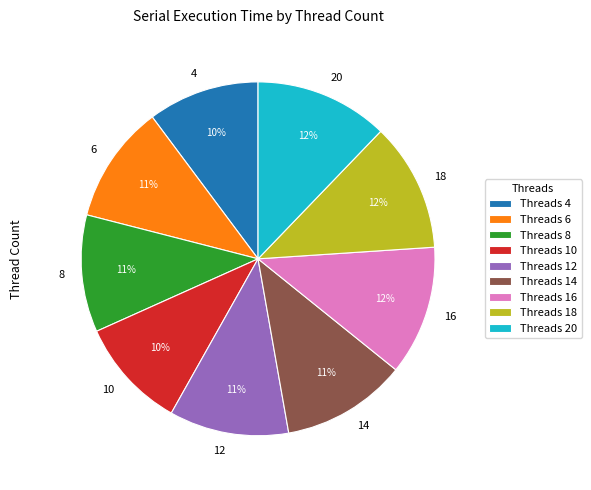

How many slices are in this pie chart?

9